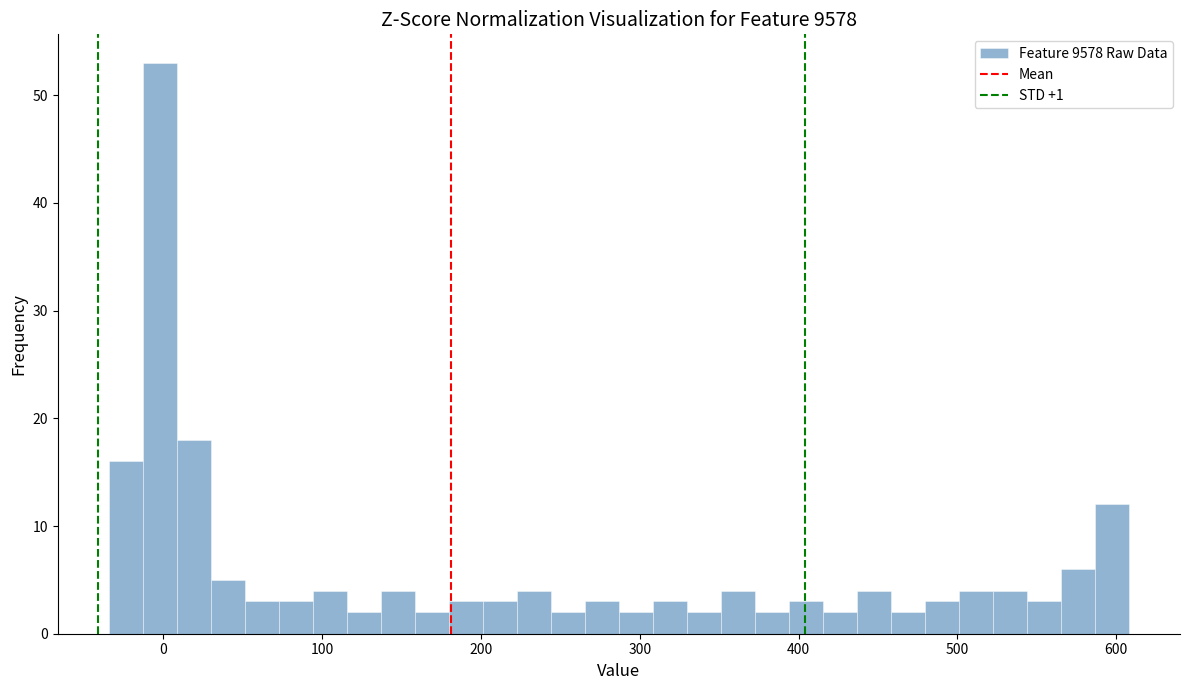

Read against the x-axis, roughly where is the centre of the tallest bar?

0